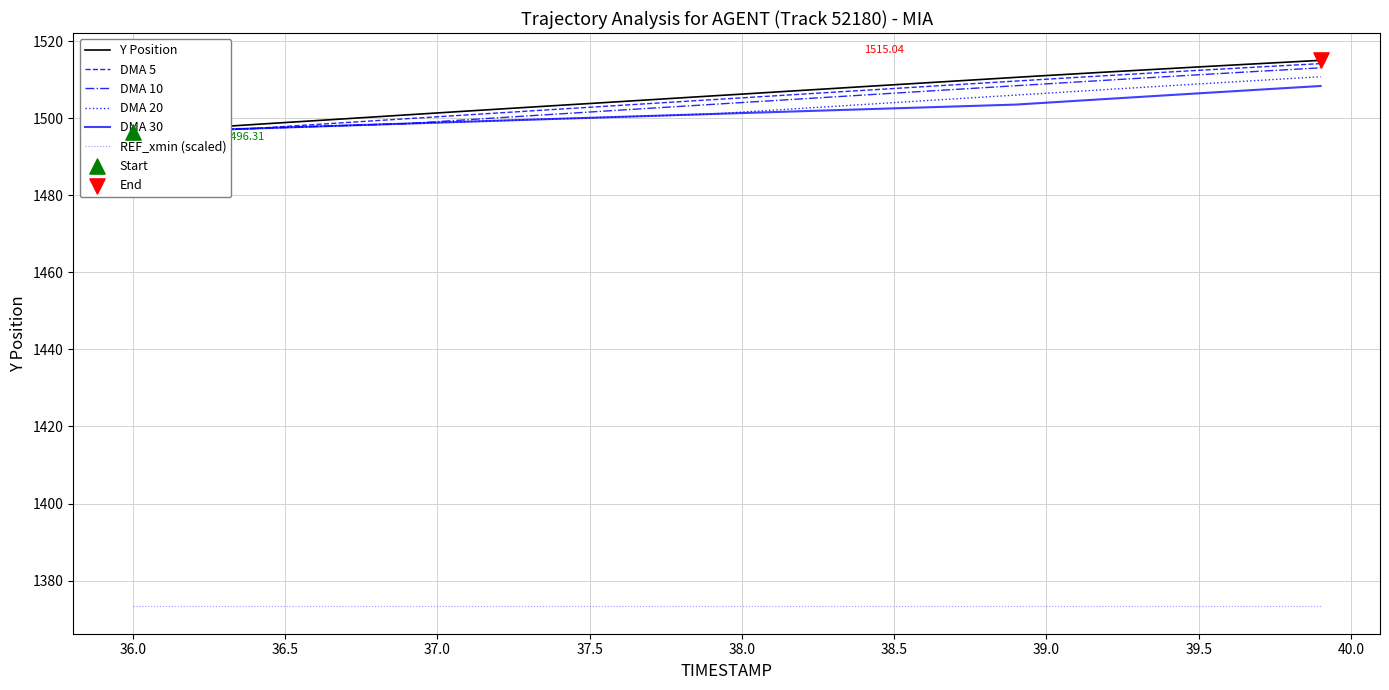

What are all the series names shown in the legend?

Y Position, DMA 5, DMA 10, DMA 20, DMA 30, REF_xmin (scaled)